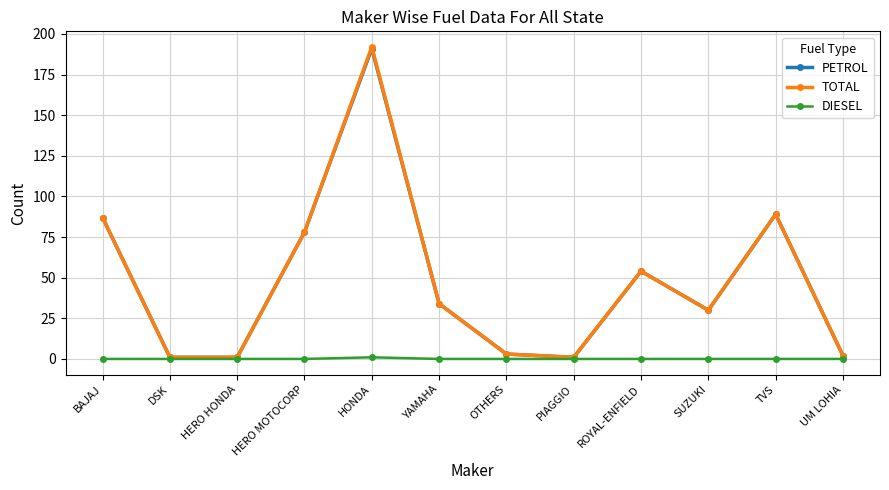

How many interior local peaks does the PETROL series have?

3